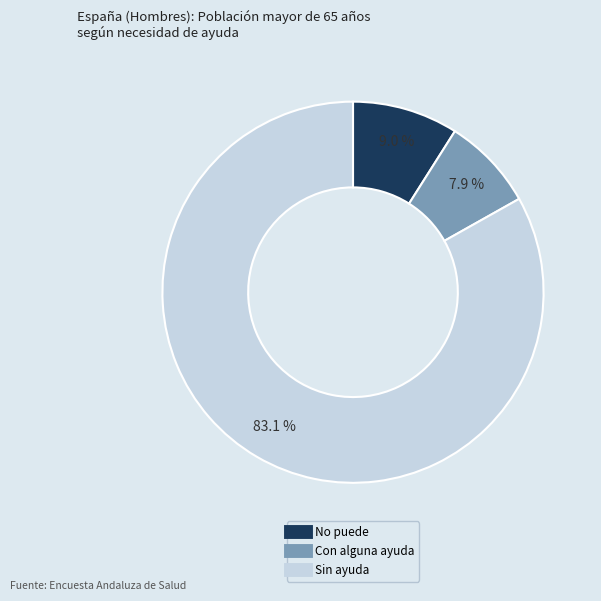

To the nearest percent, what is the difference between the No puede and Con alguna ayuda slice percentages?

1%